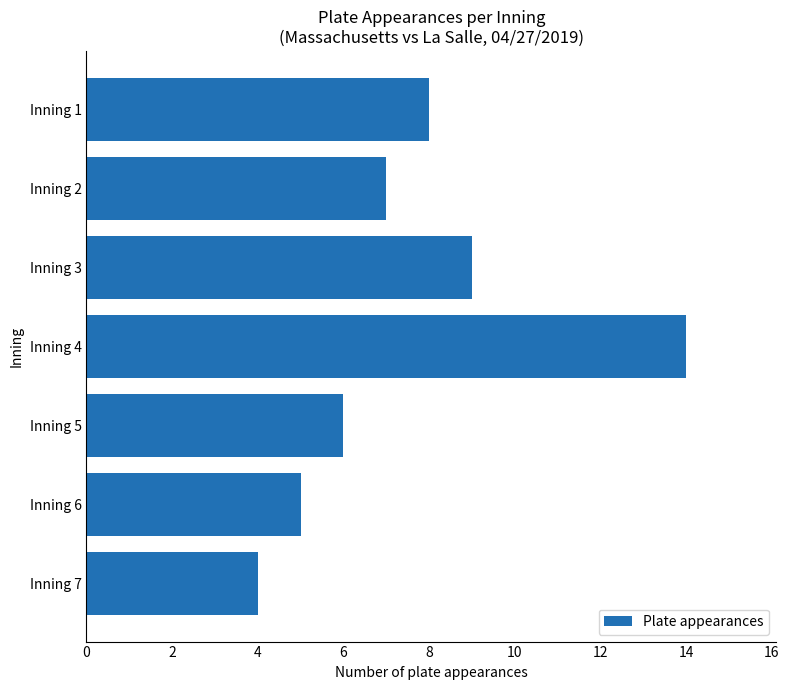

Reading top to bottom, list all the values displayed in this chart.

8	7	9	14	6	5	4